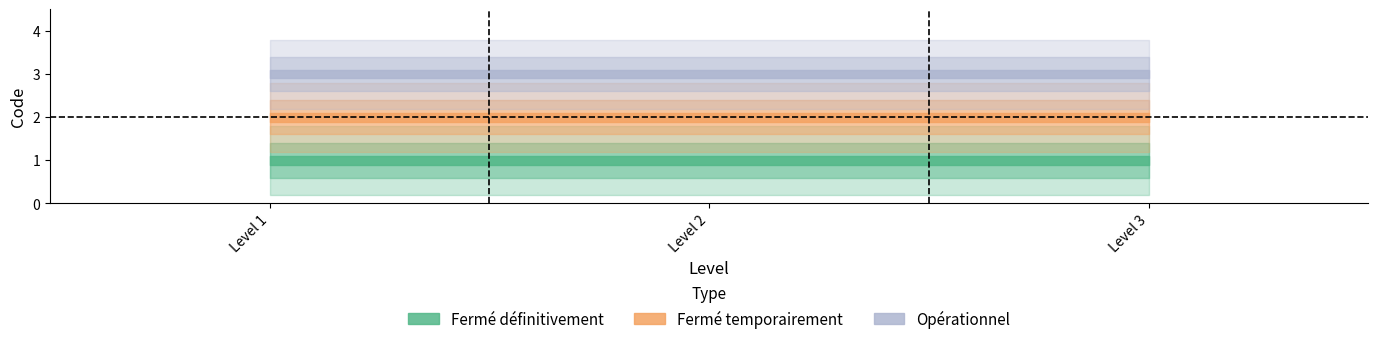

Reading left to right, transcribe all the data shown in this chart.

Fermé définitivement: 1	1	1
Fermé temporairement: 2	2	2
Opérationnel: 3	3	3